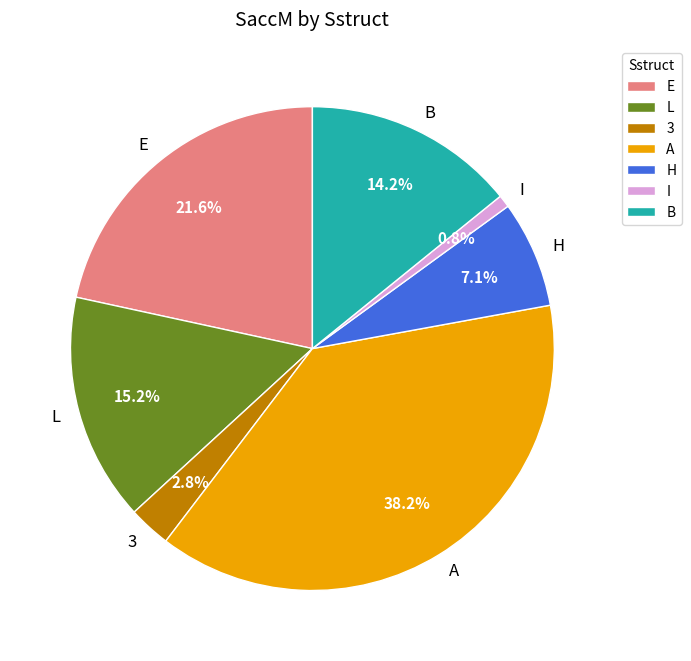

How many slices are in this pie chart?

7